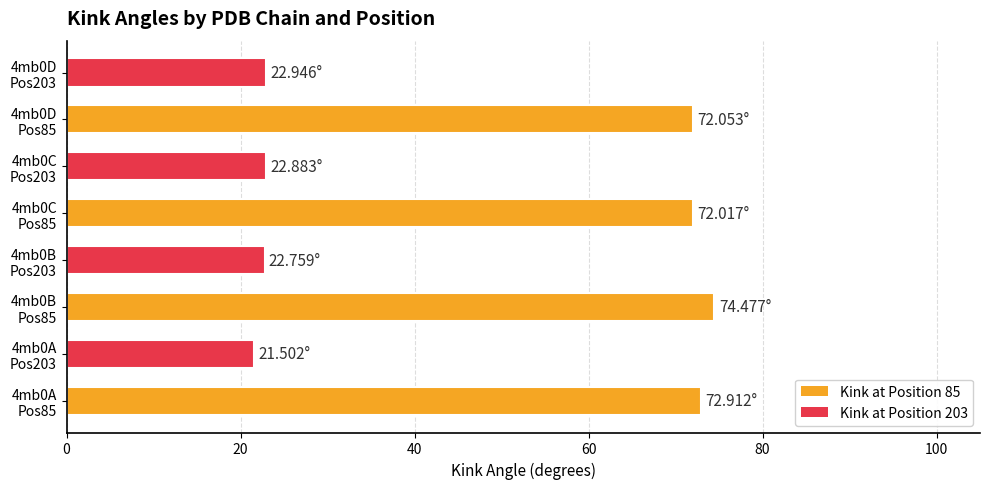

What is the difference between the maximum and second lowest values?

51.7